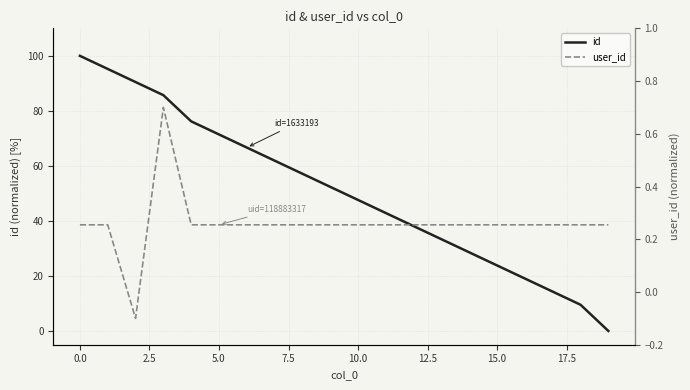

Rank the series by their maximum value, from lowest to highest.

user_id, id